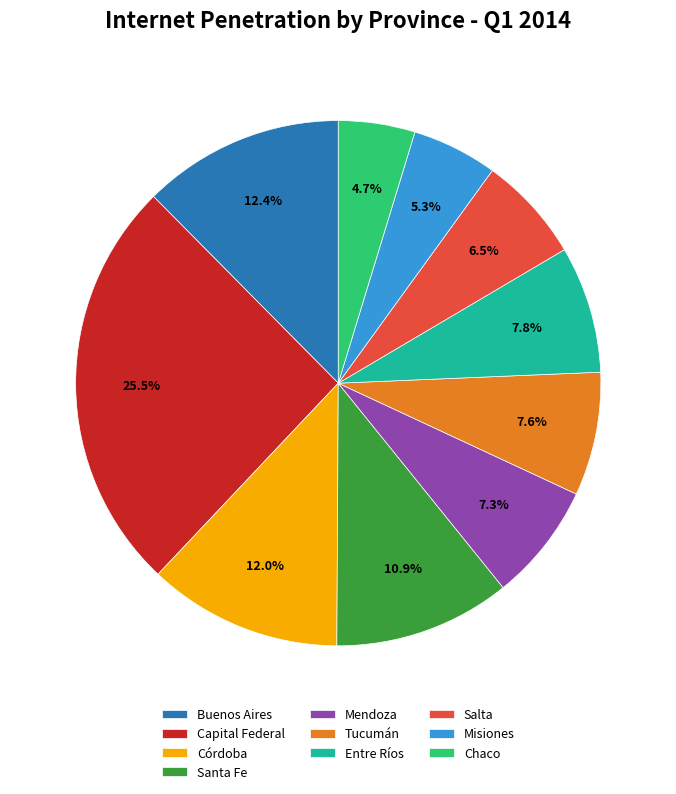

Between Mendoza and Chaco, which is larger?

Mendoza